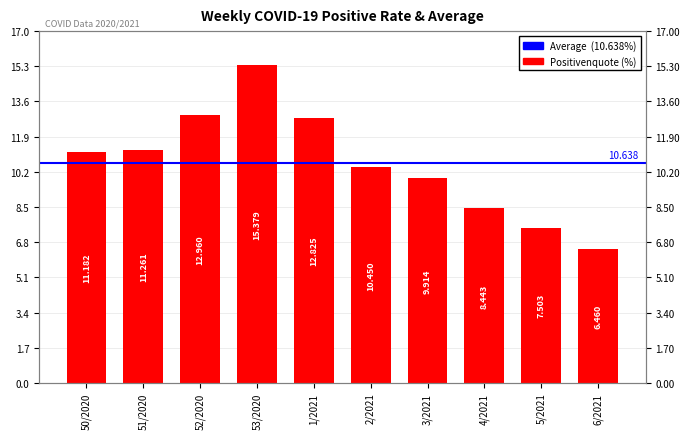

Reading left to right, extract all data points from this chart.

11.2	11.3	13.0	15.4	12.8	10.4	9.9	8.4	7.5	6.5